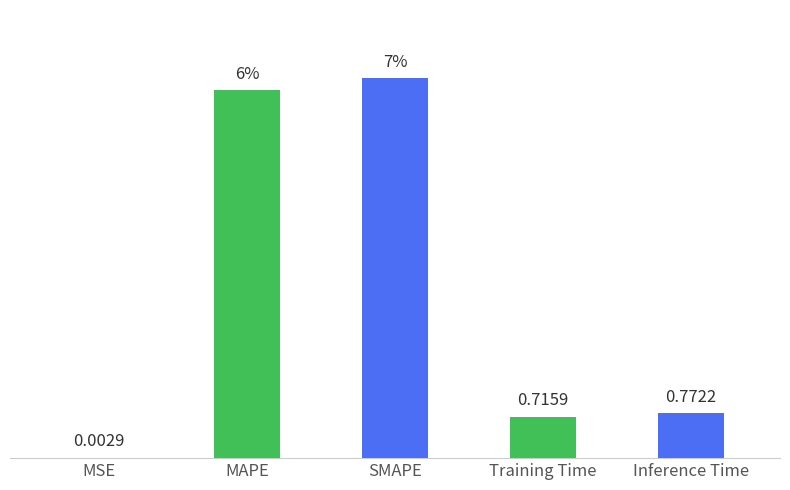

At which label is the value closest to 3?

Inference Time